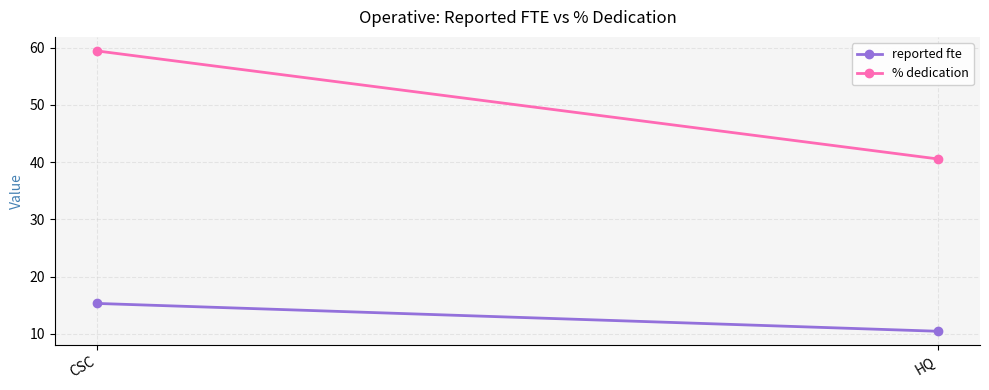

Is the value of % dedication at CSC greater than the value of reported fte at HQ?

Yes